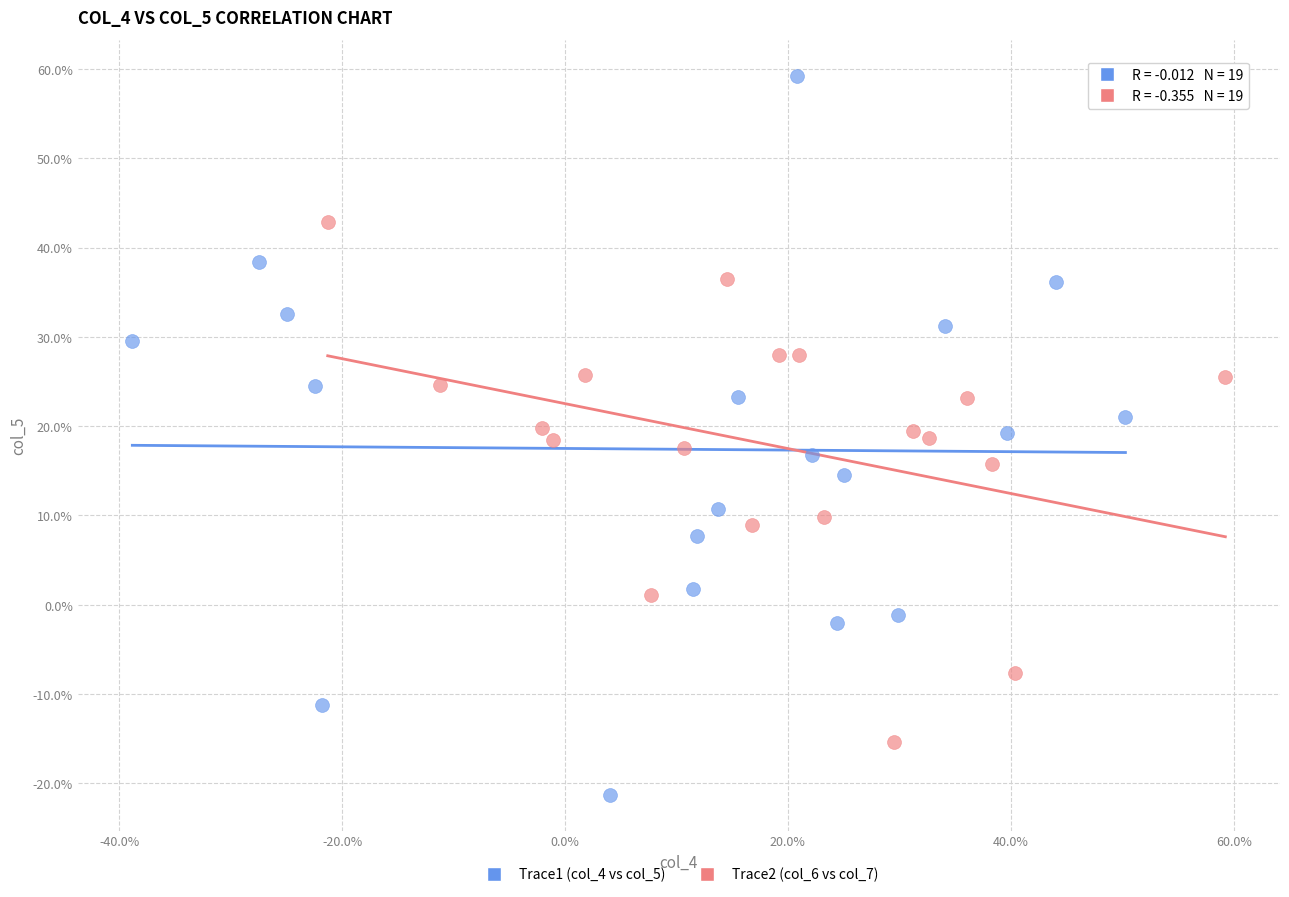

Which series reaches the minimum Y coordinate?

Trace1 (col_4 vs col_5)